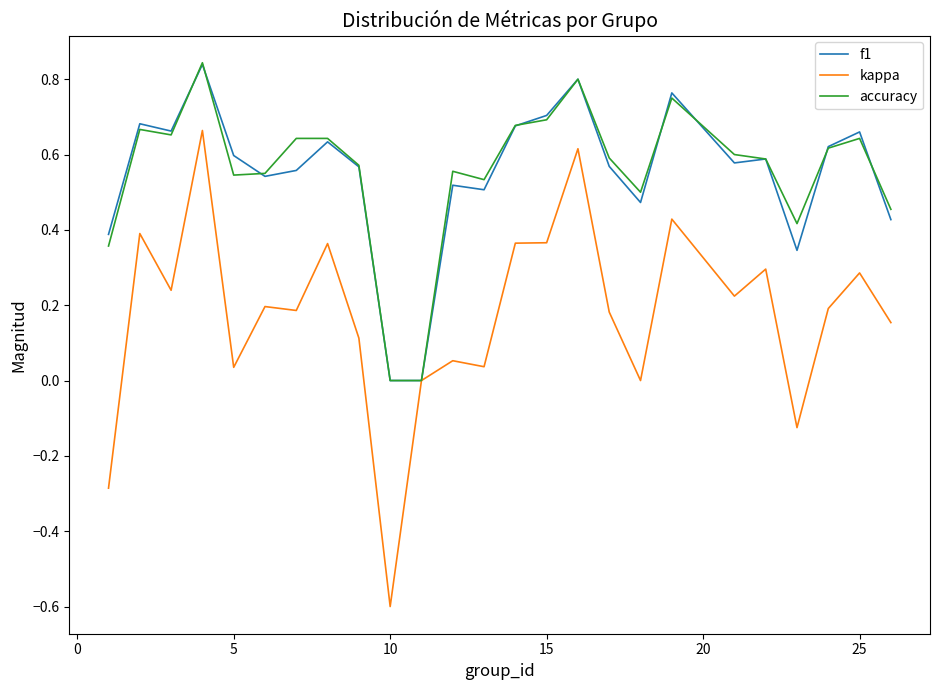

What is the sum of all kappa values?

4.4